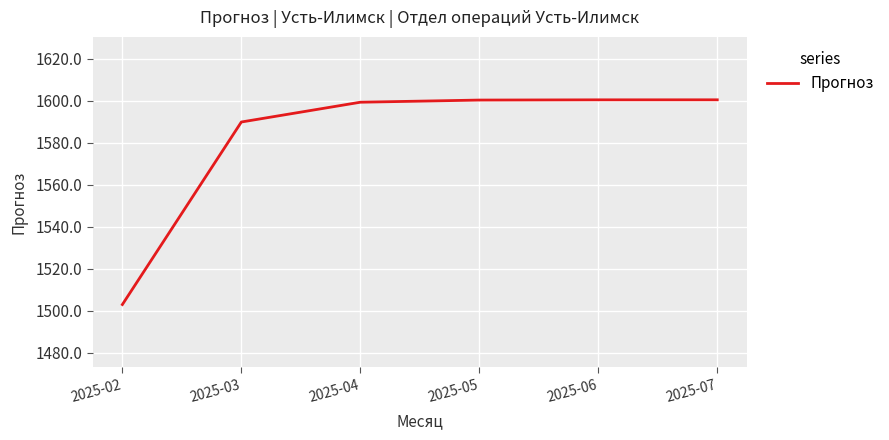

Is it true that the value at 2025-06 is 1600.5?

True